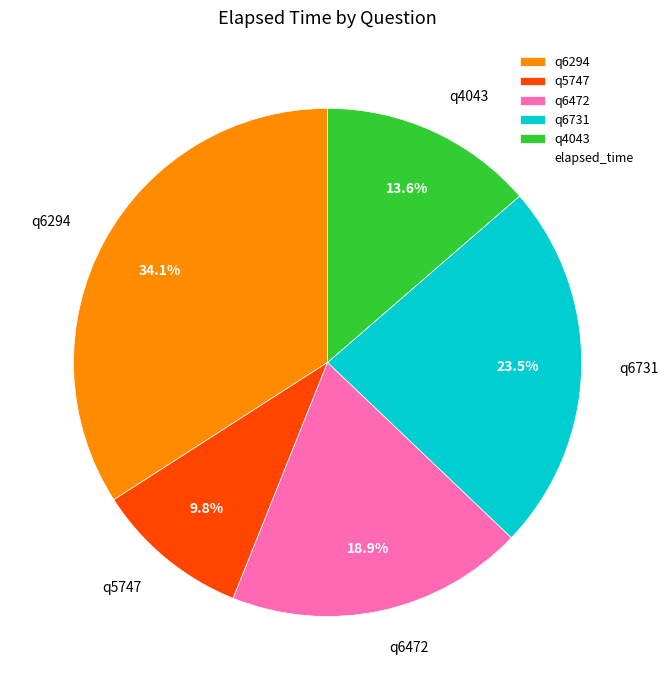

Is it true that q6731 is 17% of the pie?

False